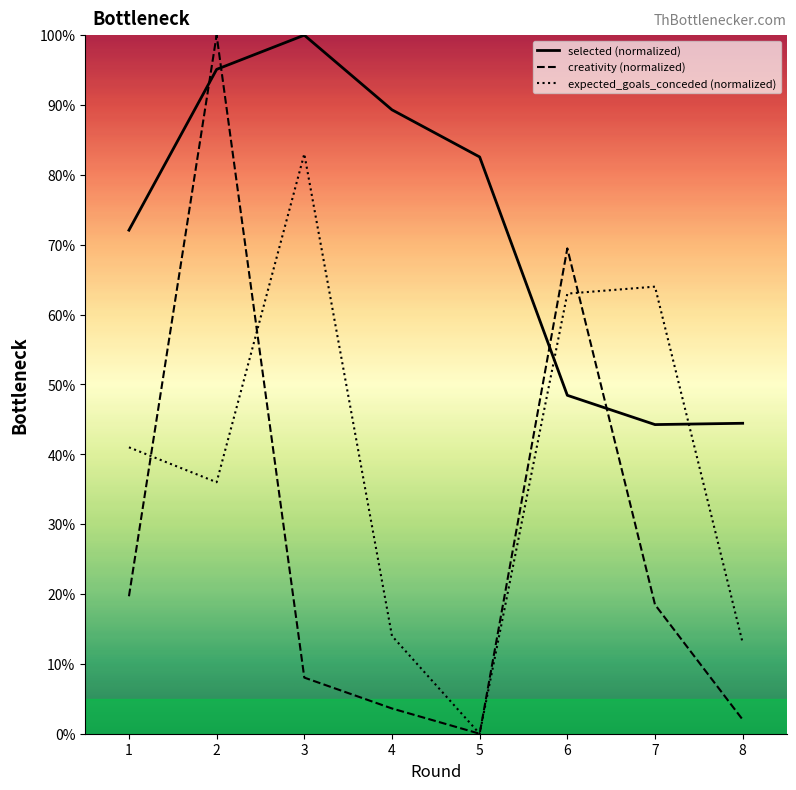

True or false: selected (normalized) and creativity (normalized) cross at least once.

True